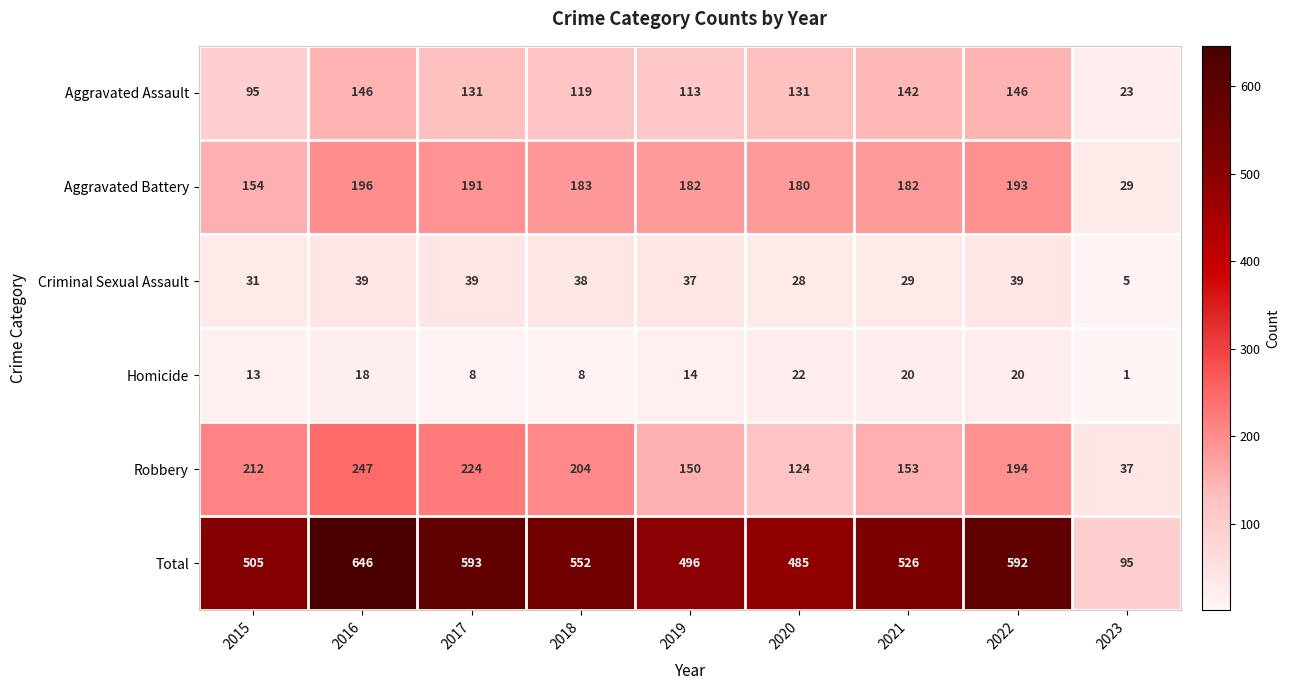

How many data points in Robbery are less than 194?

4